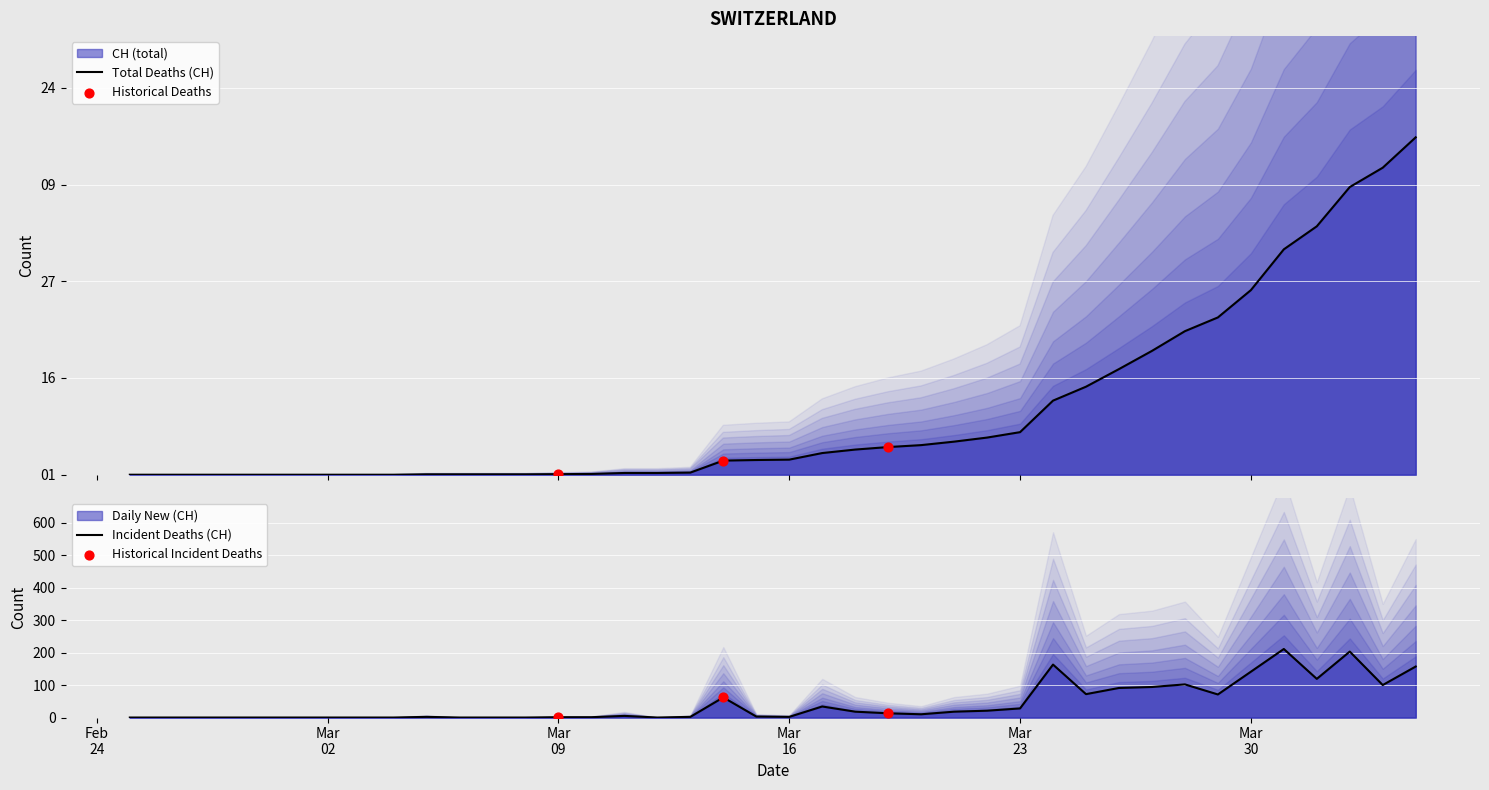

Which series contains the highest Y value?

CH